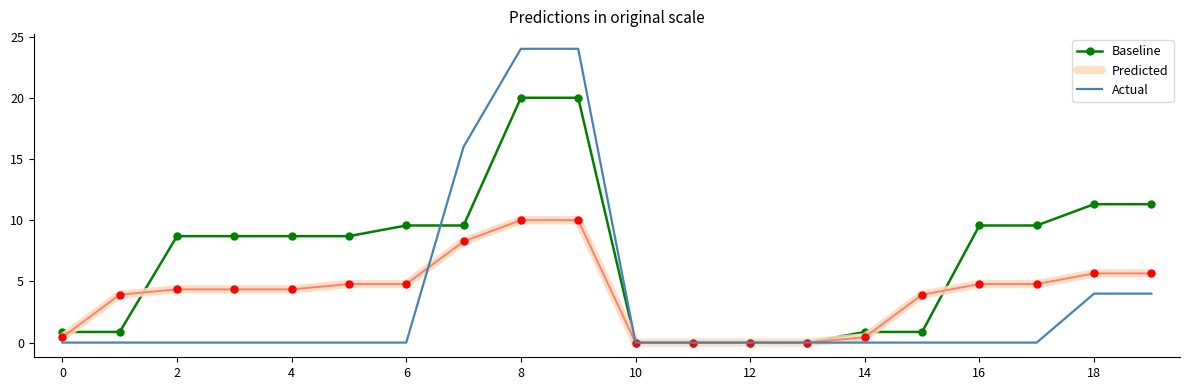

Which series has the largest total across all categories?

Baseline